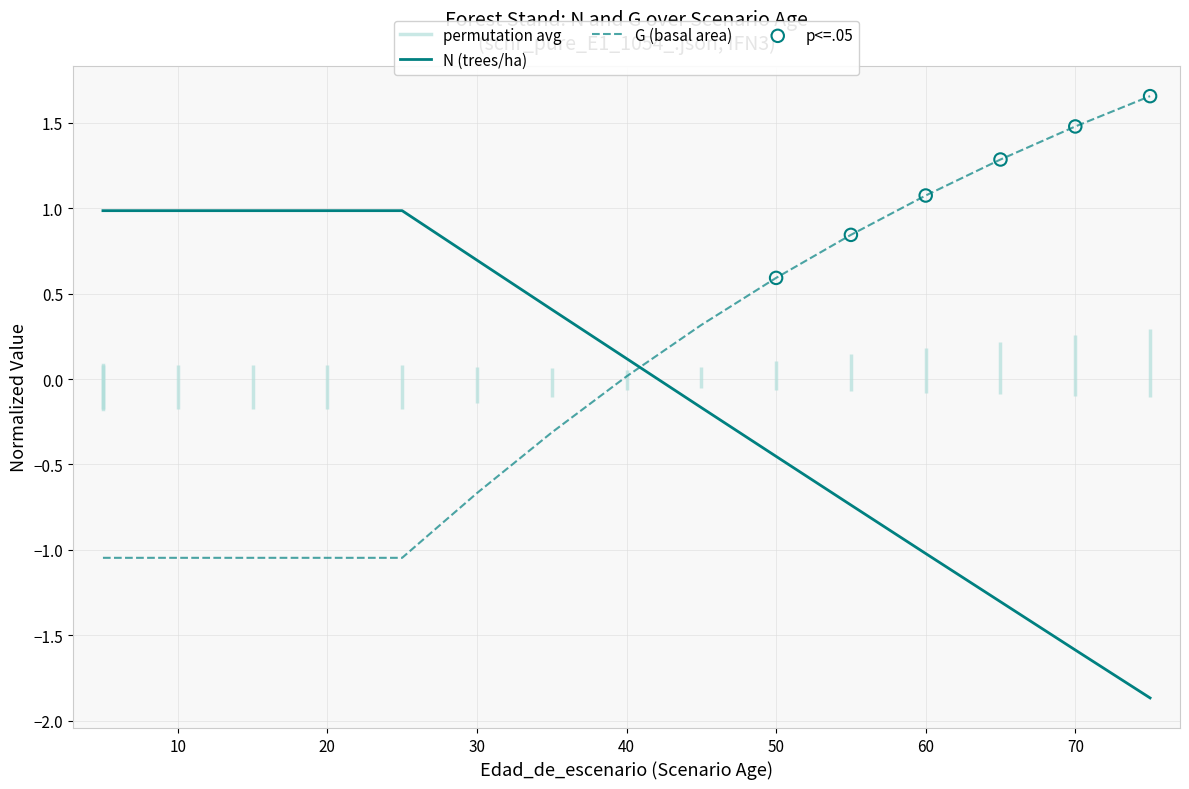

Is the value of N at 60 greater than the value of G at 5?

Yes